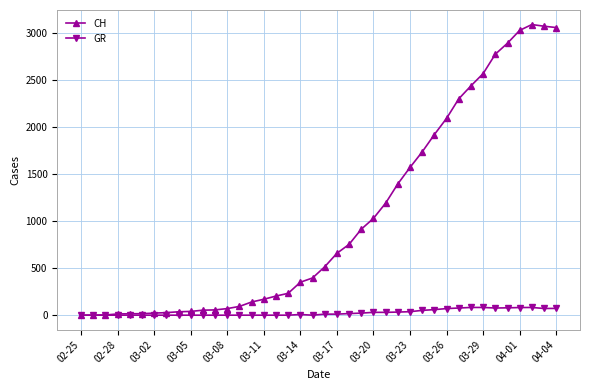

Which series has the widest spread of values?

CH